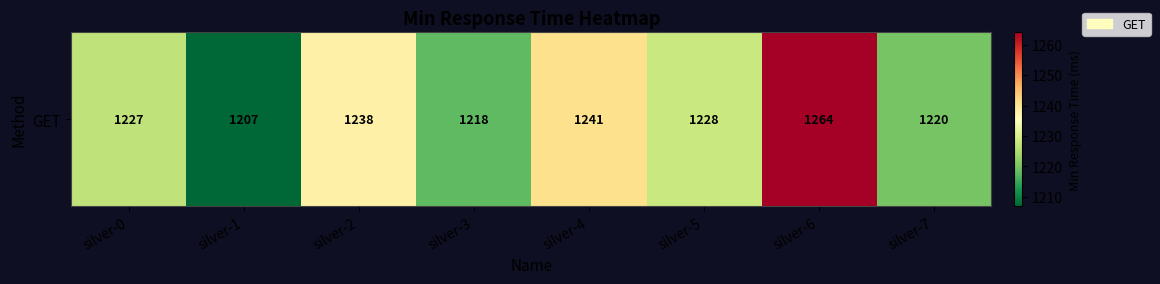

At which category does the chart reach its minimum across all series?

silver-1